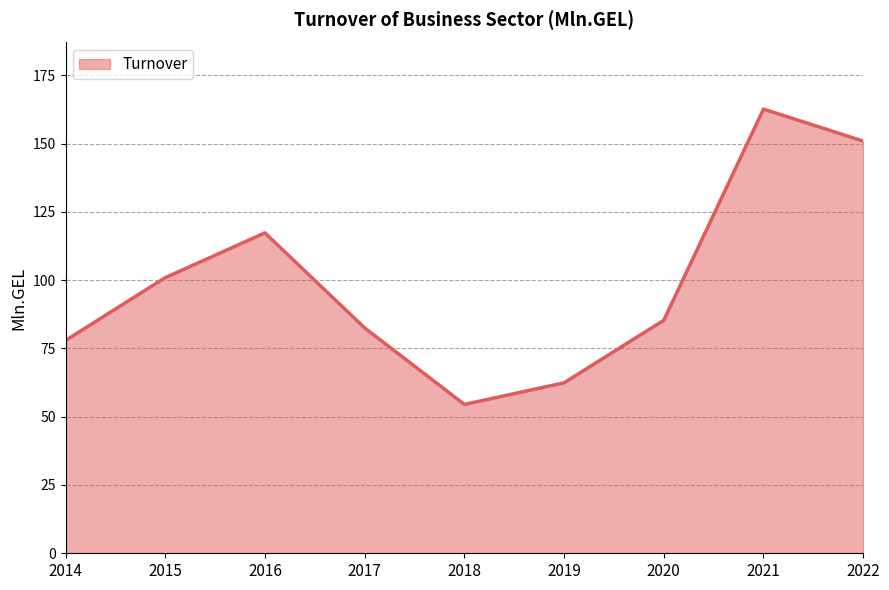

List the labels in order of value, largest first.

2021, 2022, 2016, 2015, 2020, 2017, 2014, 2019, 2018